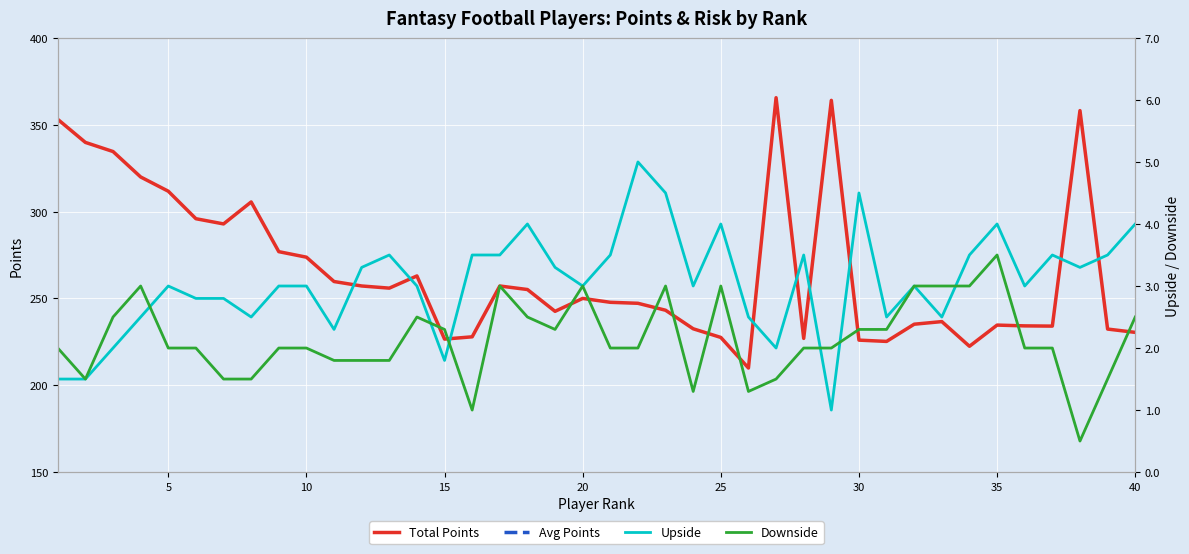

True or false: Avg Points and Upside cross at least once.

False